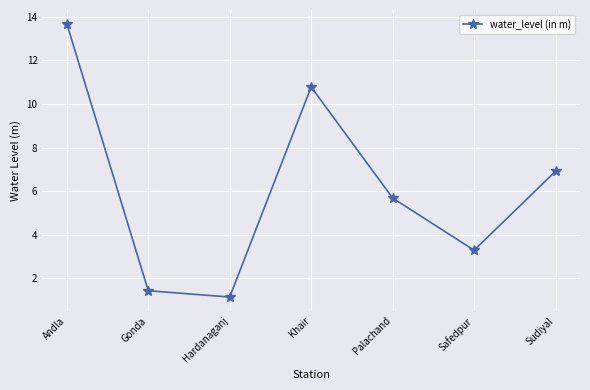

How many data points are less than 5?

3